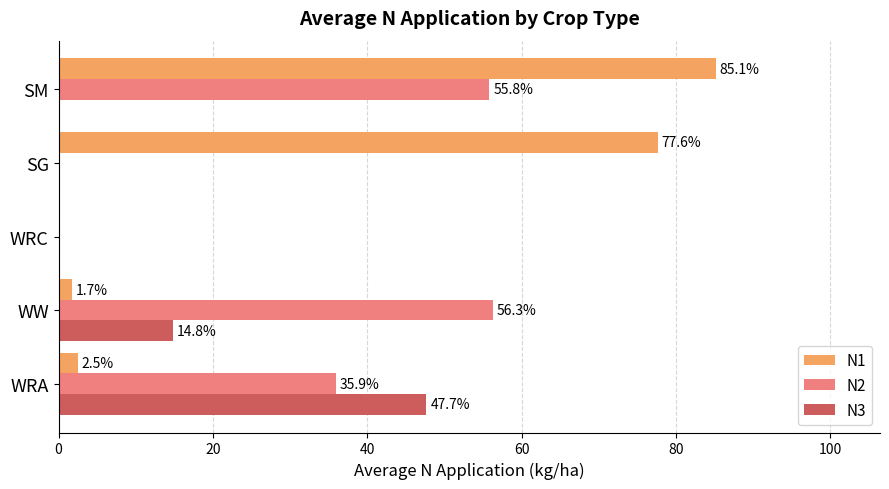

What is the maximum value shown in the chart?

85.1